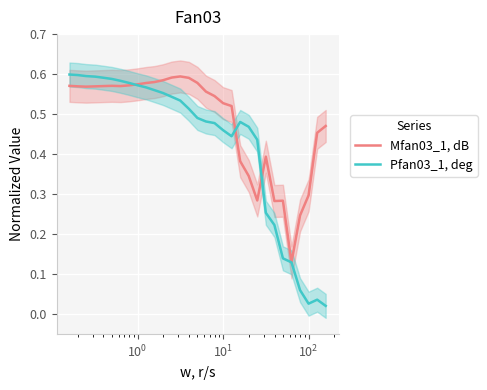

The Mfan03_1, dB series shows 0.2 at $\mathdefault{10^{2}}$. True or false?

False